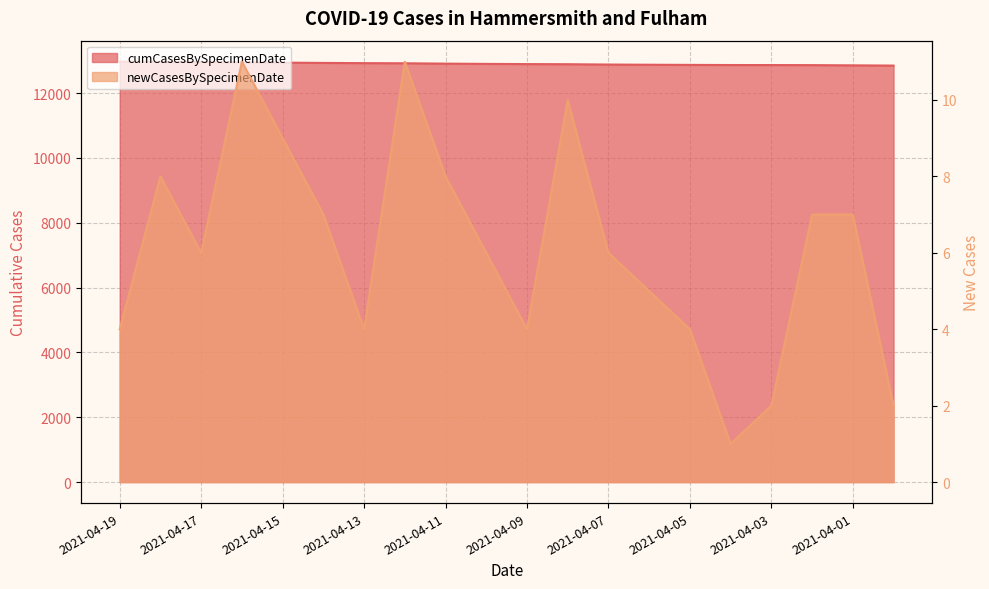

Is the value of cumCasesBySpecimenDate at 2021-04-02 greater than the value of newCasesBySpecimenDate at 2021-04-12?

Yes